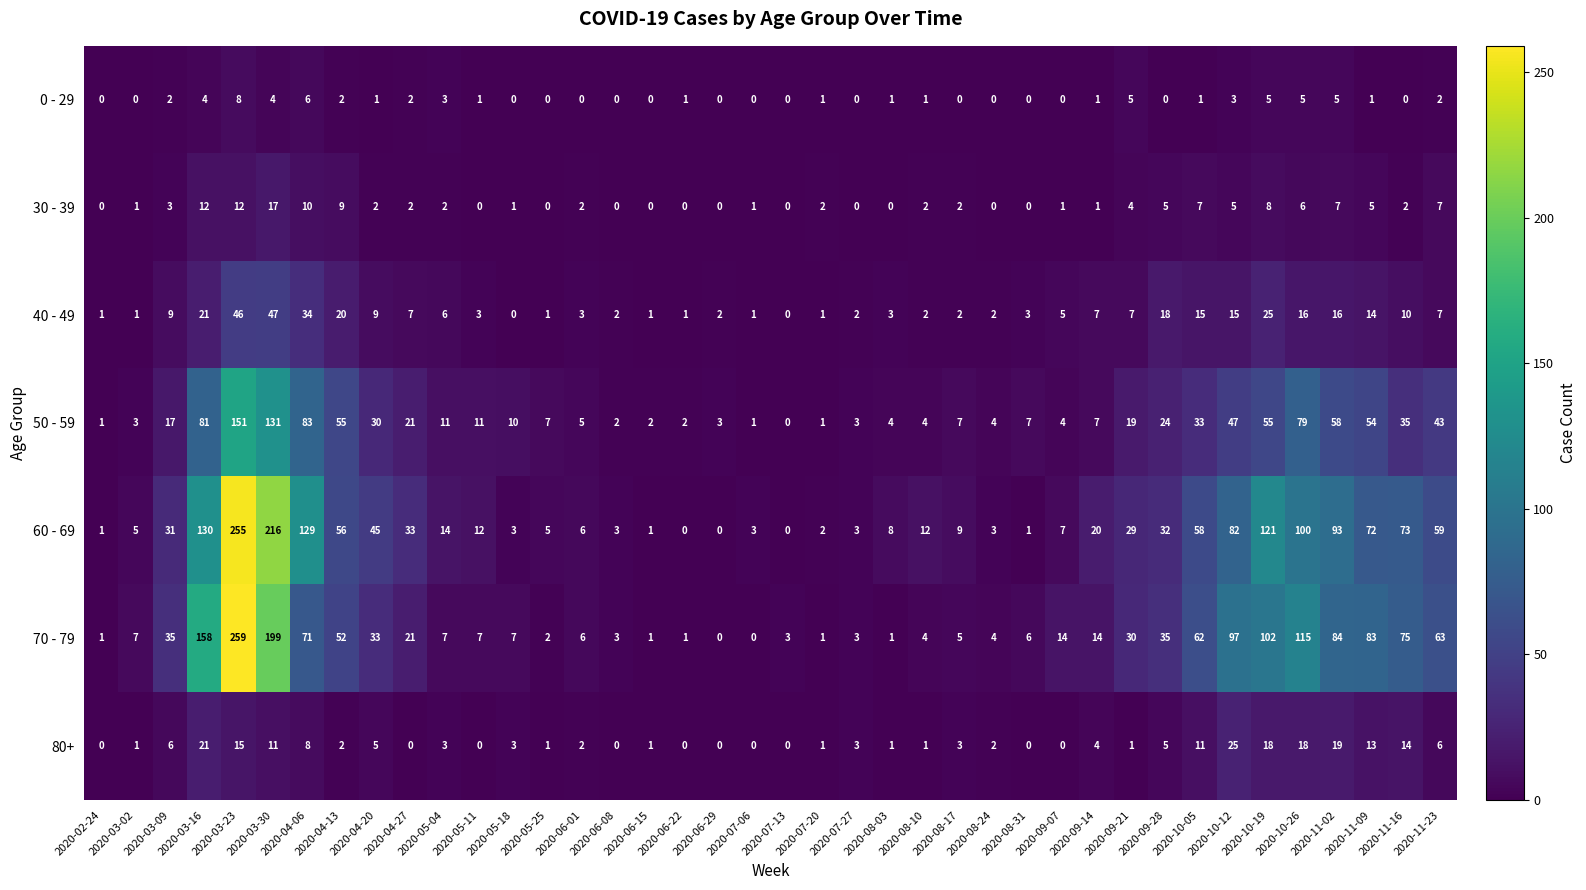

What is the difference between the second highest and minimum values in the 30 - 39 series?

12